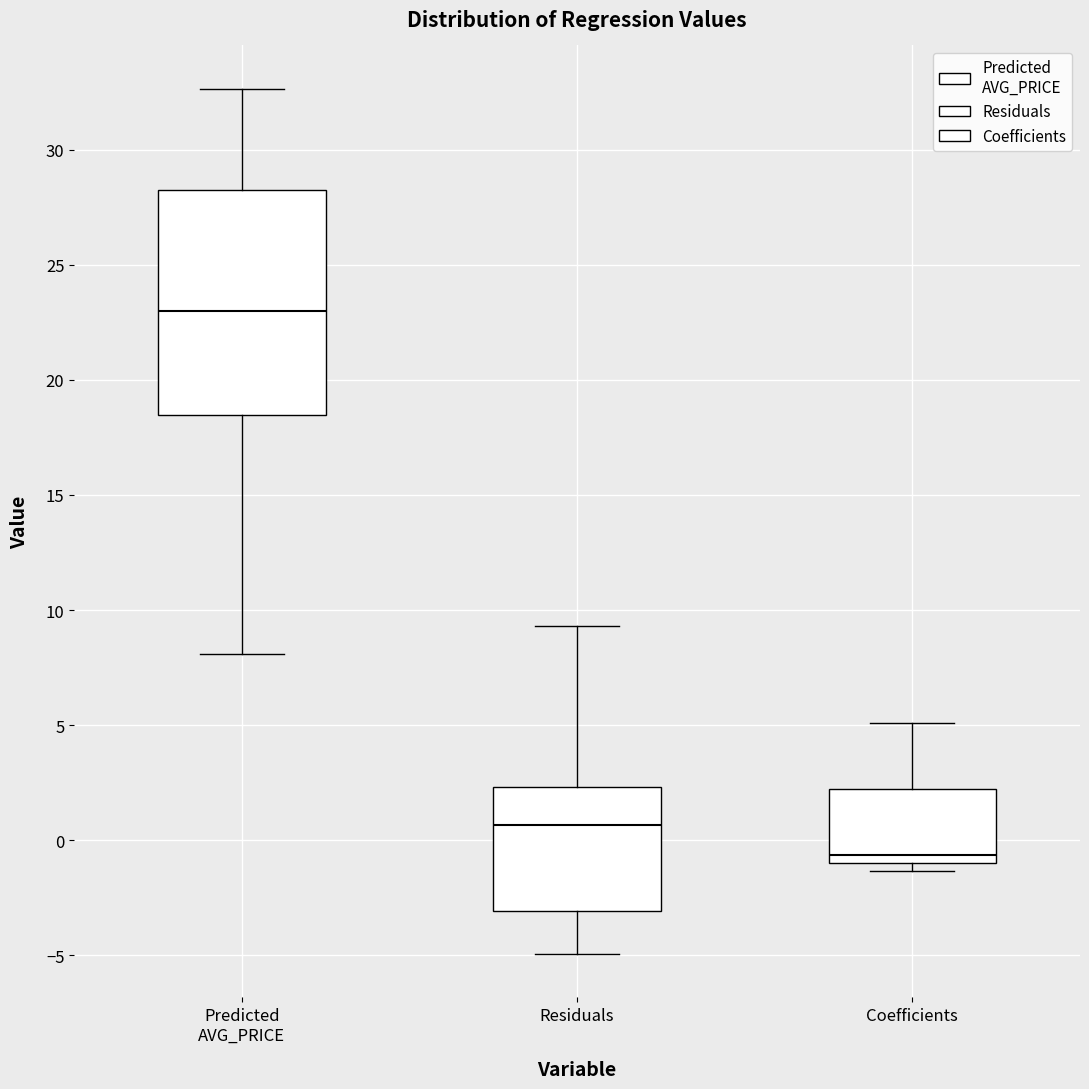

Reading left to right, transcribe this box plot: for each box, give where its median line is, the range the box spans, and where its two whiskers end, as read against the y-axis. The values are not printed on the chart, so give them approximately, as read against the axis.

Predicted AVG_PRICE: median 23.0, box 18.5 to 28.5, whiskers 8.0 to 32.5
Residuals: median 0.5, box -3.0 to 2.5, whiskers -5.0 to 9.5
Coefficients: median -0.5, box -1.0 to 2.0, whiskers -1.5 to 5.0